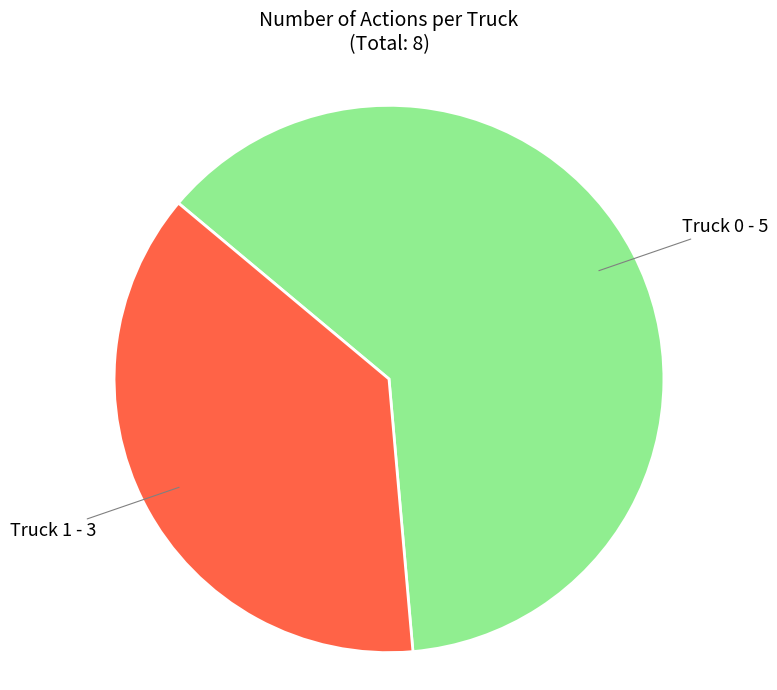

Combined, do Truck 1 - 3 and Truck 0 - 5 account for over 50%?

Yes